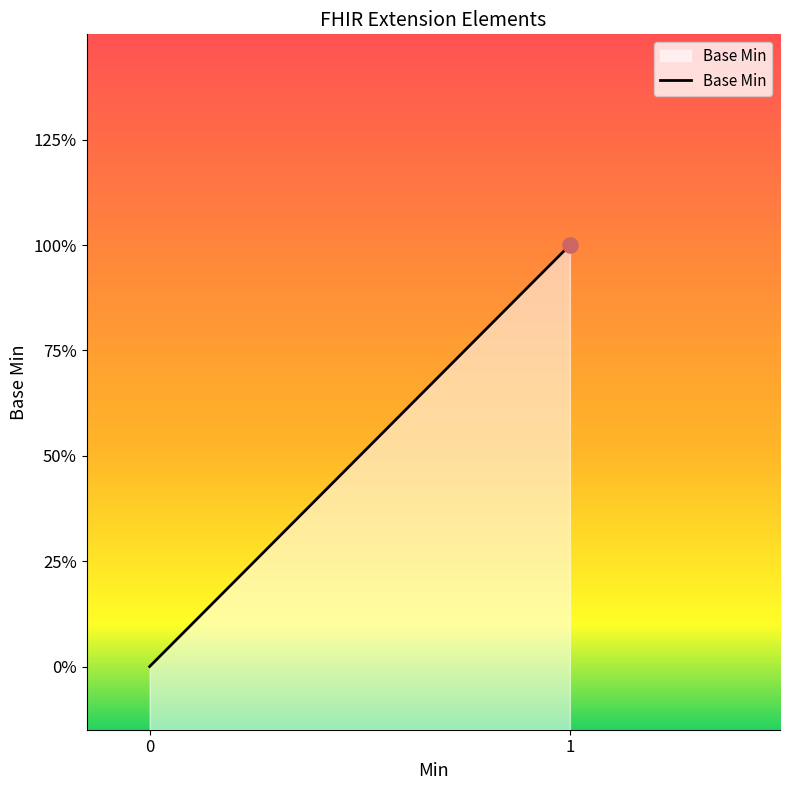

What is the change in value from Extension.id to Extension.url?

+1